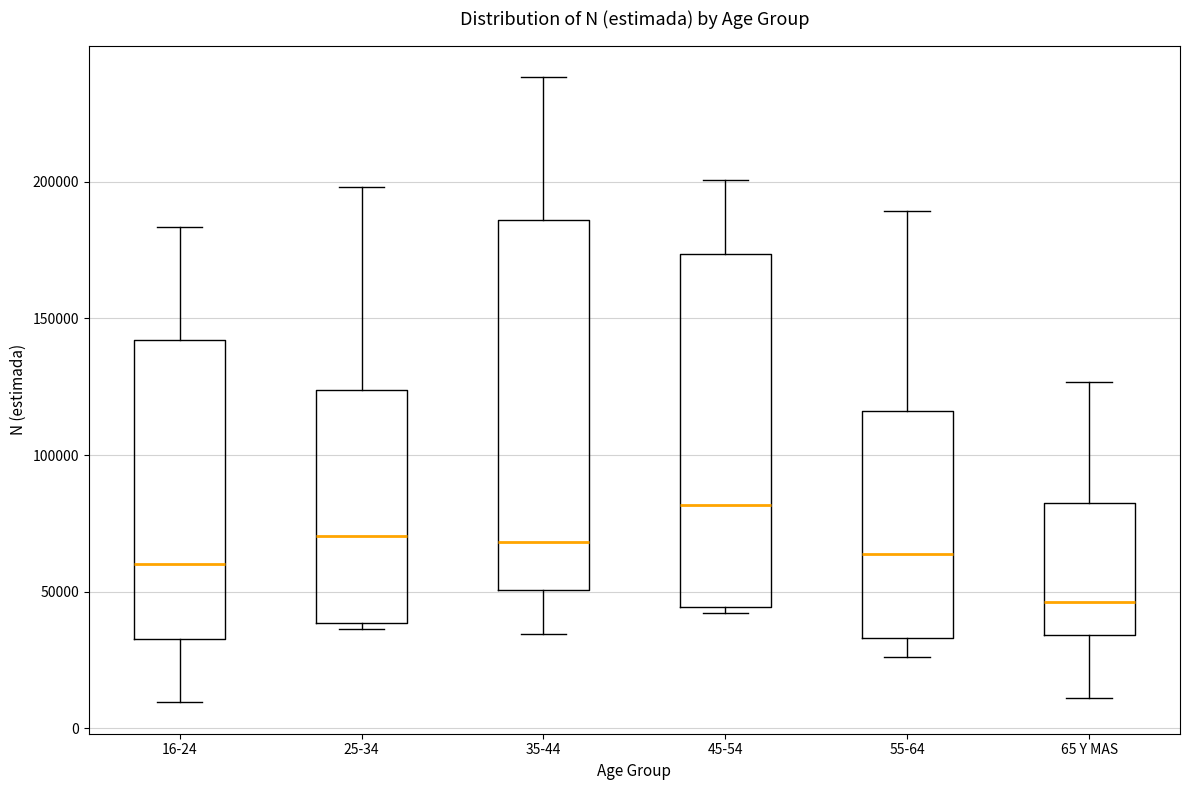

Which box is the tallest, from its lower edge to its upper edge?

35-44